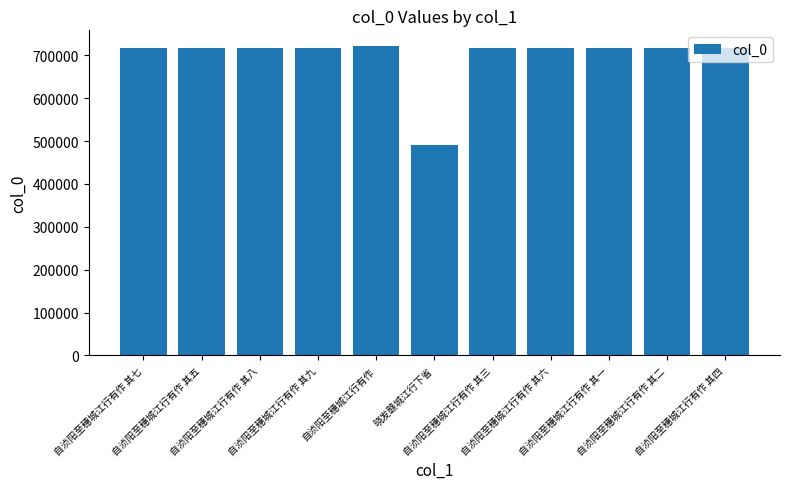

What is the average value?

696774